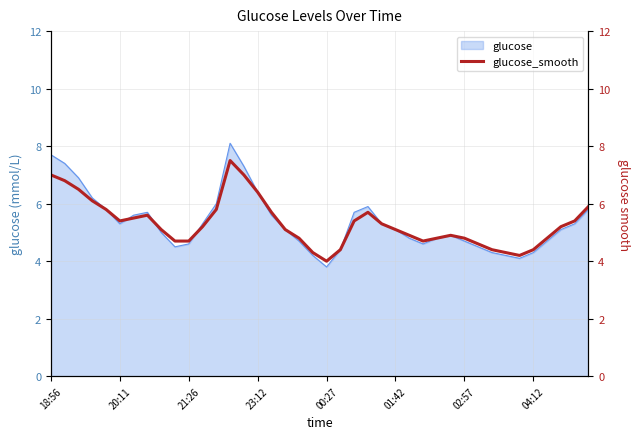

At which label does glucose reach its minimum?

00:27